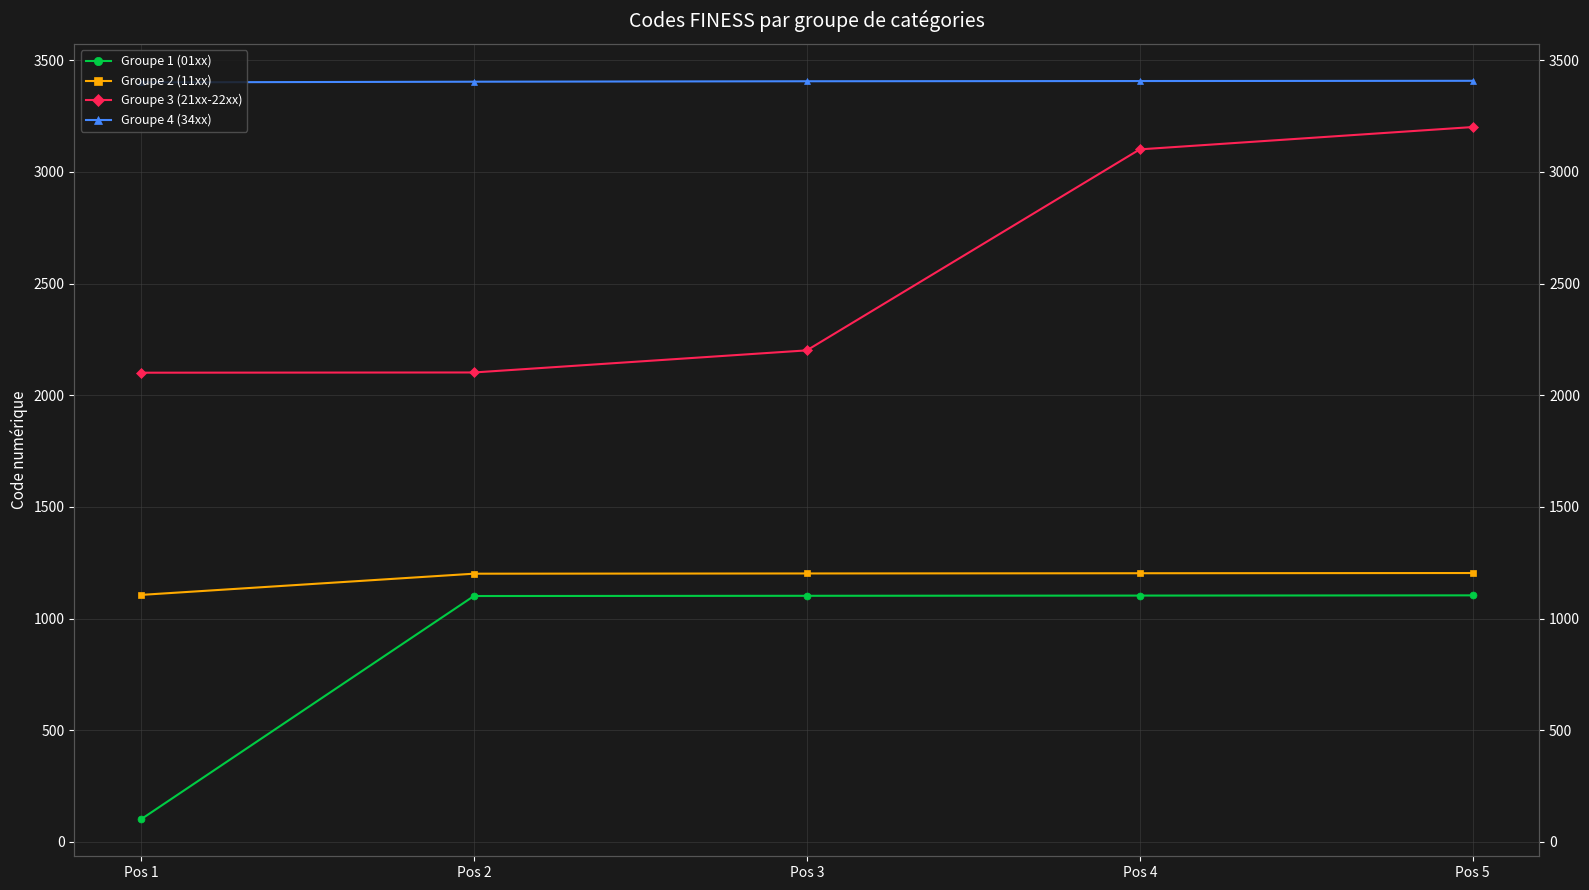

What is the lowest value of the Groupe 4 (34xx) series?

3401